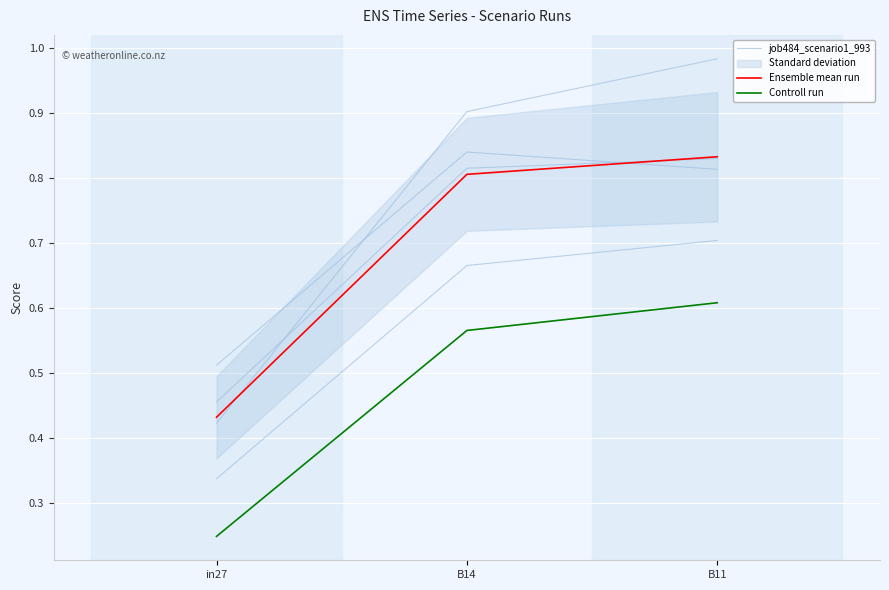

What is the value of the Ensemble mean run point at the 3rd from the left?

0.8